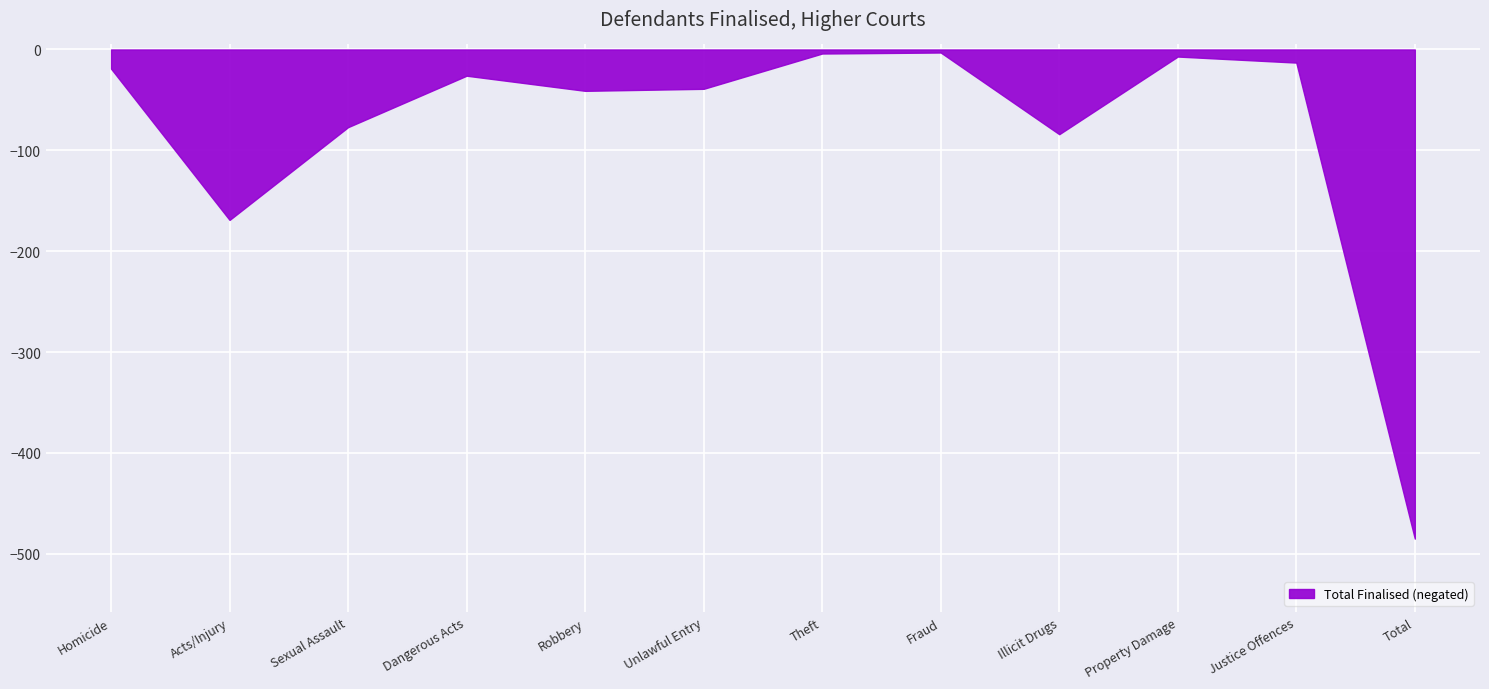

True or false: the data shows -57 at Unlawful Entry.

False